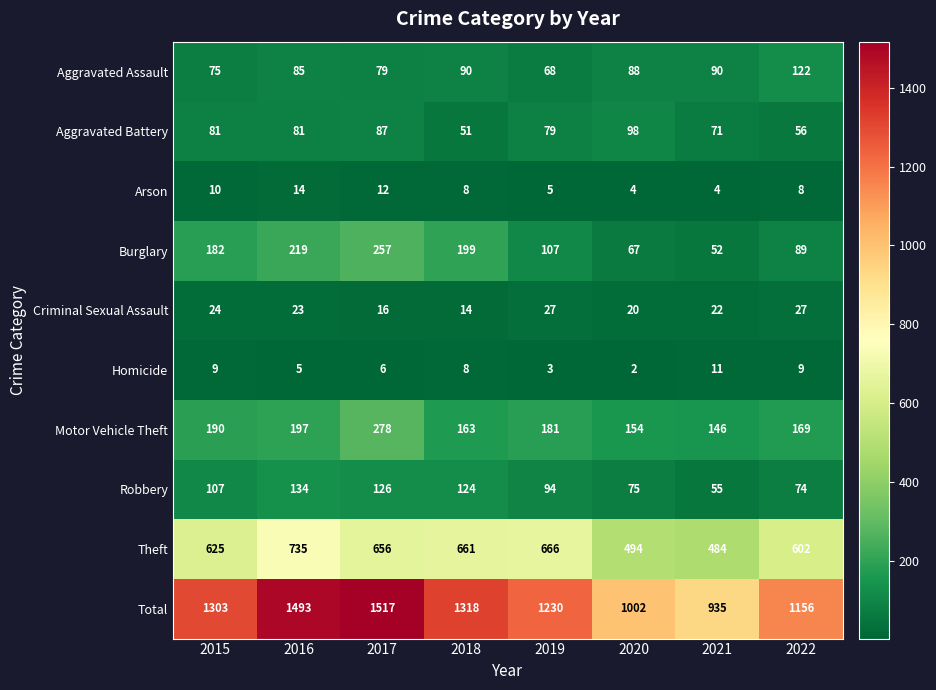

What value does the Robbery series have at 2019, to the nearest 10?

90